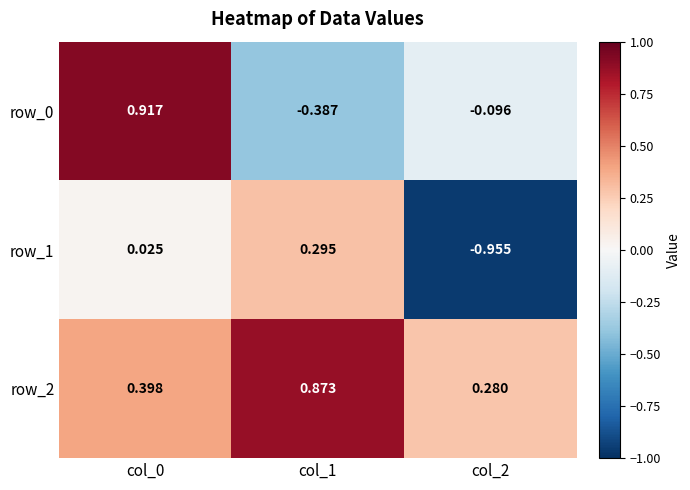

Is the value of row_2 at col_0 greater than the value of row_0 at col_1?

Yes